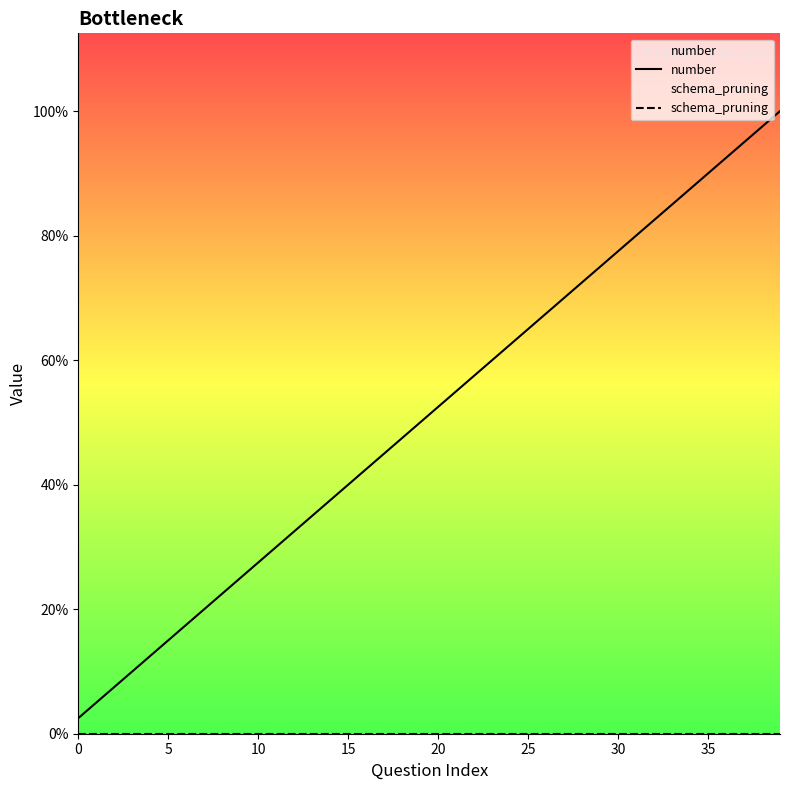

True or false: schema_pruning and number cross at least once.

False